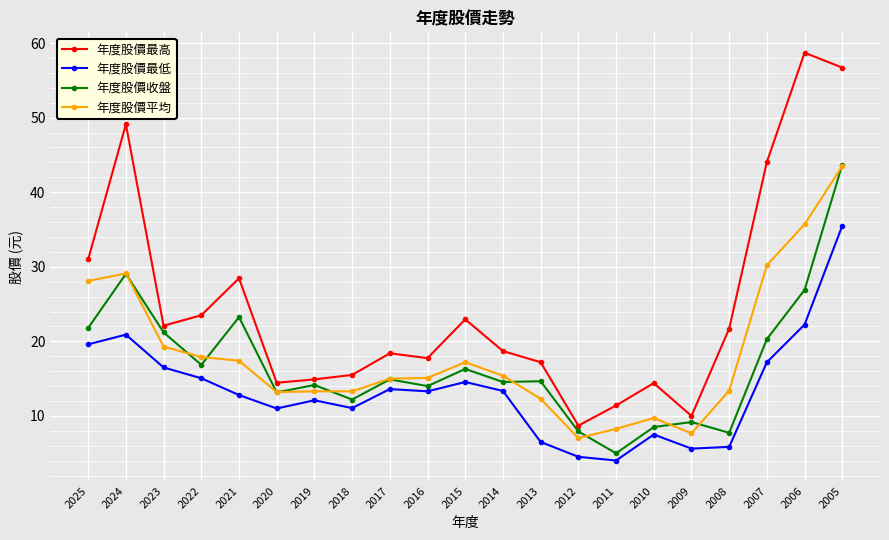

What is the total value across all series at 2009?

32.5